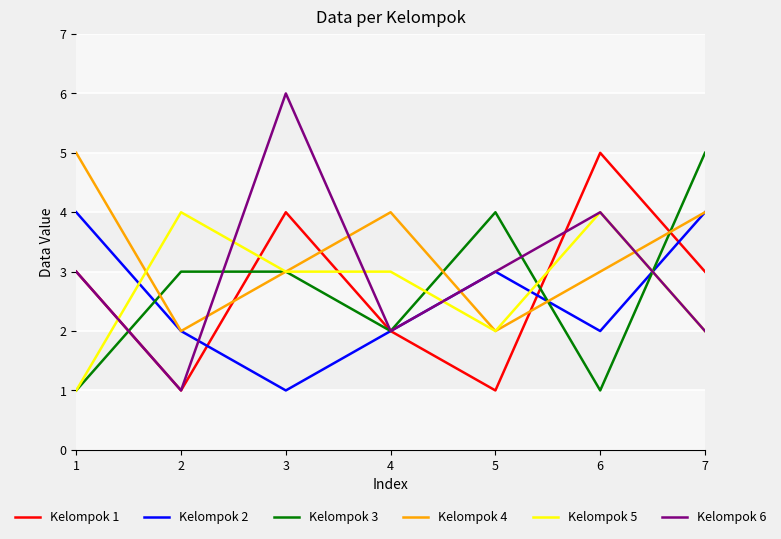

Reading right to left, list all the values displayed in this chart.

Kelompok 1: 7=3	6=5	5=1	4=2	3=4	2=1	1=3
Kelompok 2: 7=4	6=2	5=3	4=2	3=1	2=2	1=4
Kelompok 3: 7=5	6=1	5=4	4=2	3=3	2=3	1=1
Kelompok 4: 7=4	6=3	5=2	4=4	3=3	2=2	1=5
Kelompok 5: 7=2	6=4	5=2	4=3	3=3	2=4	1=1
Kelompok 6: 7=2	6=4	5=3	4=2	3=6	2=1	1=3